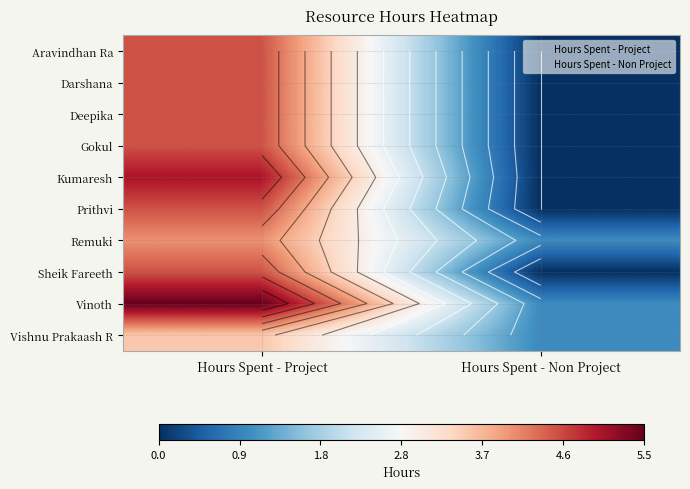

Is it true that Vinoth equals 0.2 at Hours Spent - Non Project?

False